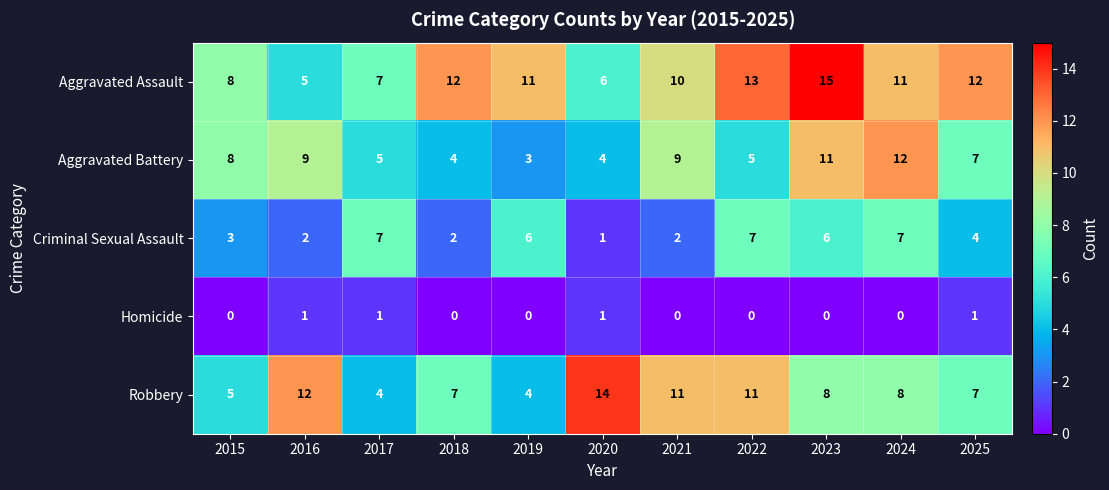

How many distinct data groups are displayed?

5